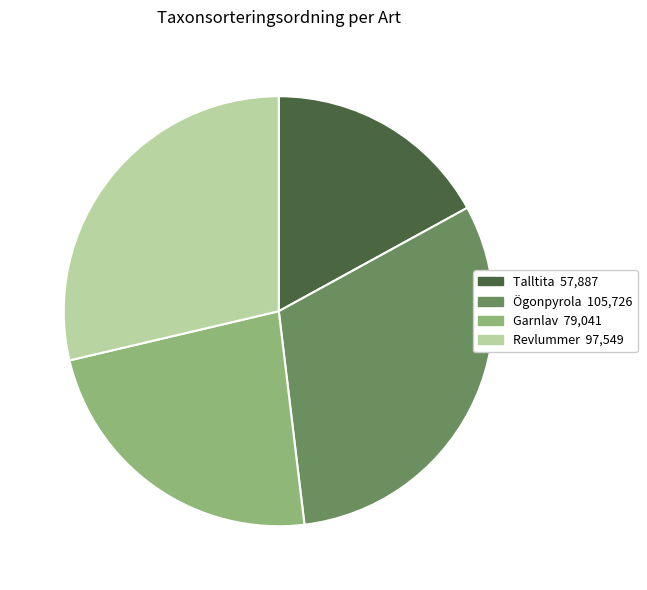

Is it true that Ögonpyrola is 31% of the pie?

True